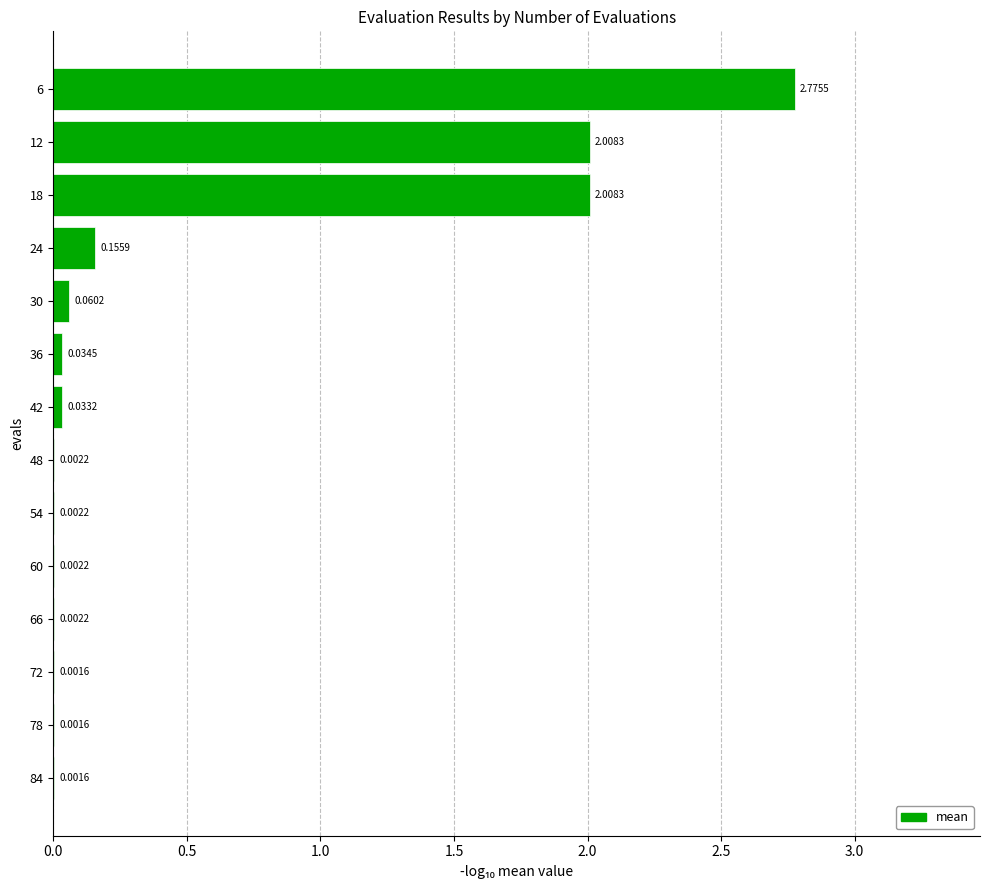

Which has a higher value, 24 or 42?

24